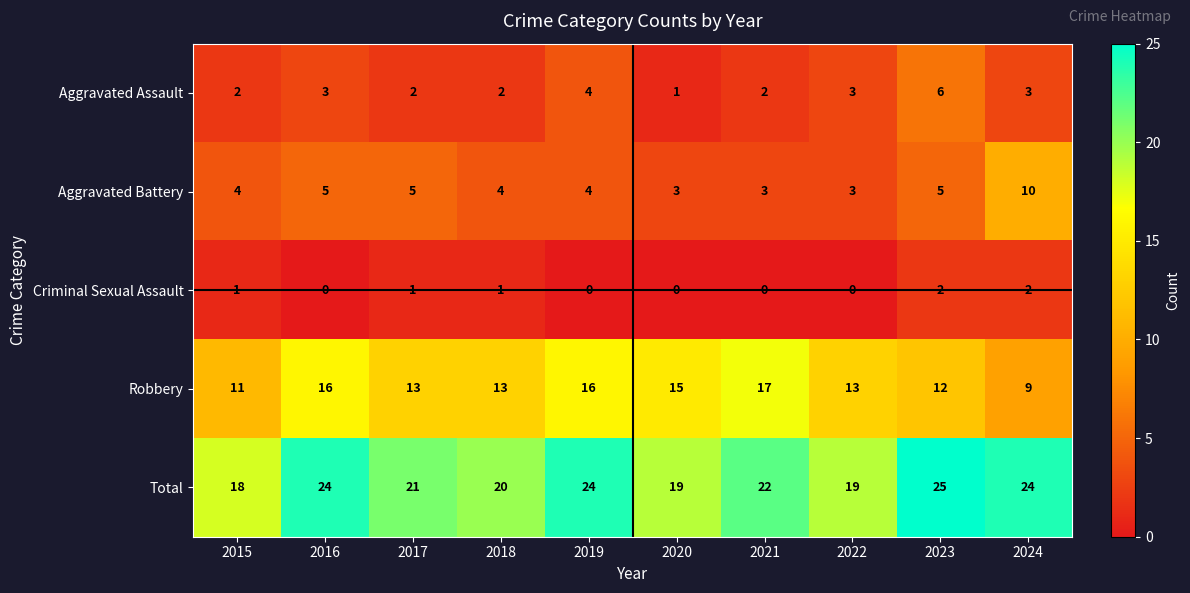

Which label corresponds to the largest value in the chart?

2023